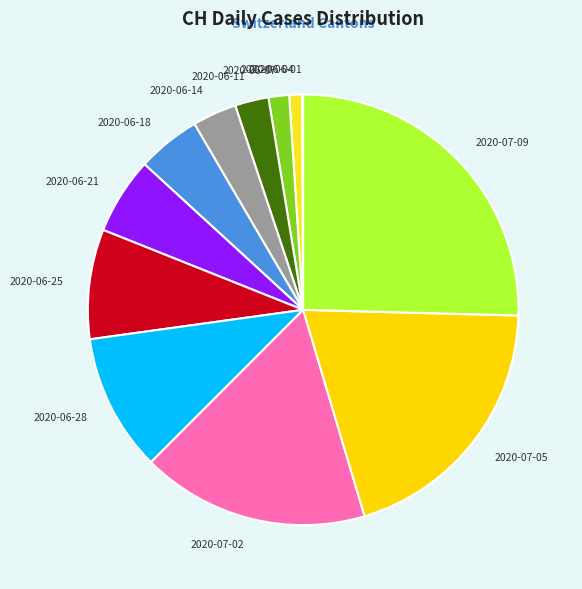

Which slice is the largest?

2020-07-09